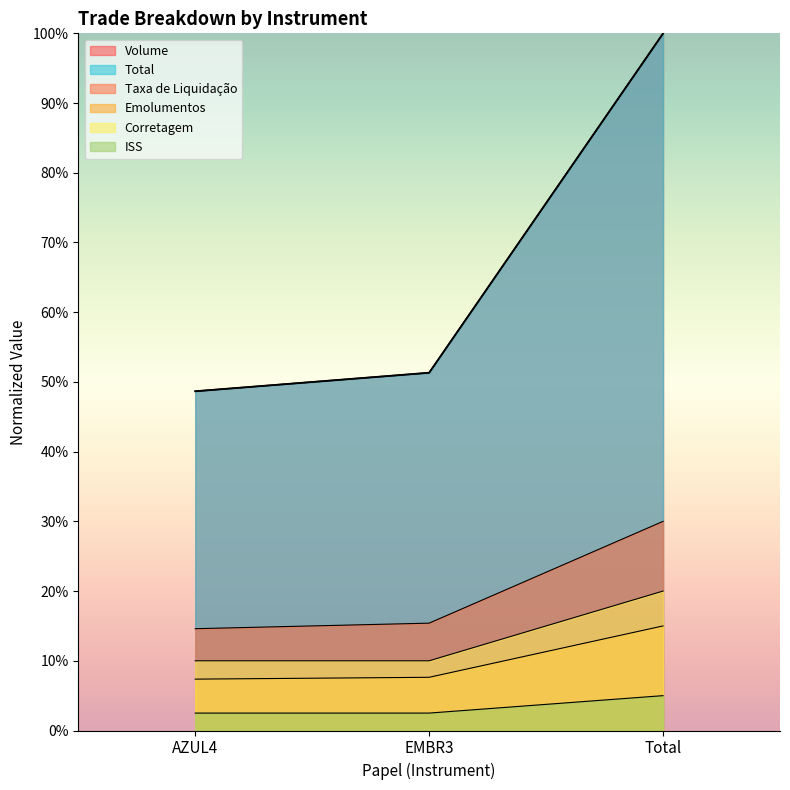

At which label is Emolumentos closest to 0?

AZUL4